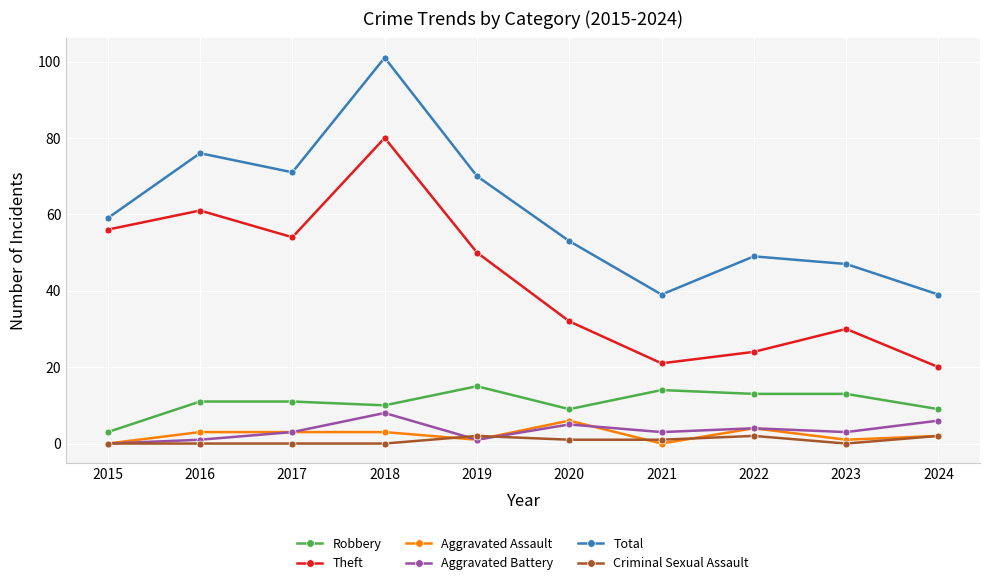

True or false: Aggravated Assault has more than 1 interior local peaks.

True